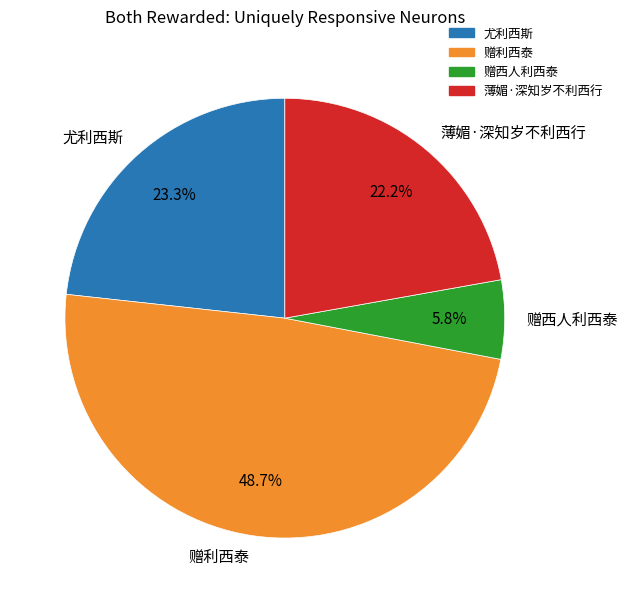

Count the number of slices in the pie.

4